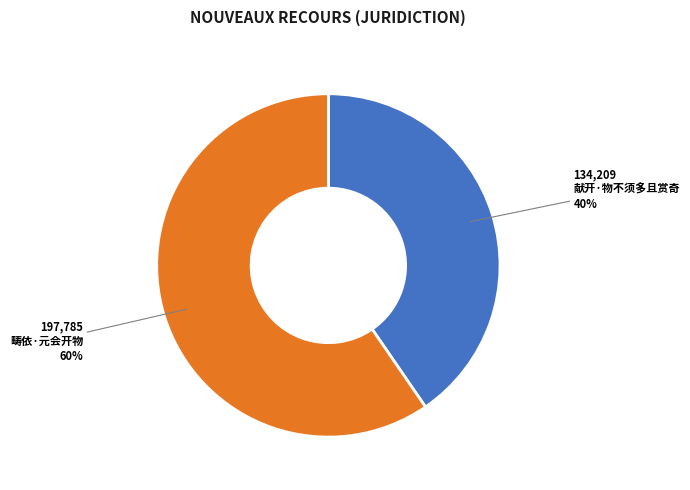

Which category has the smallest portion of the pie?

献开·物不须多且赏奇